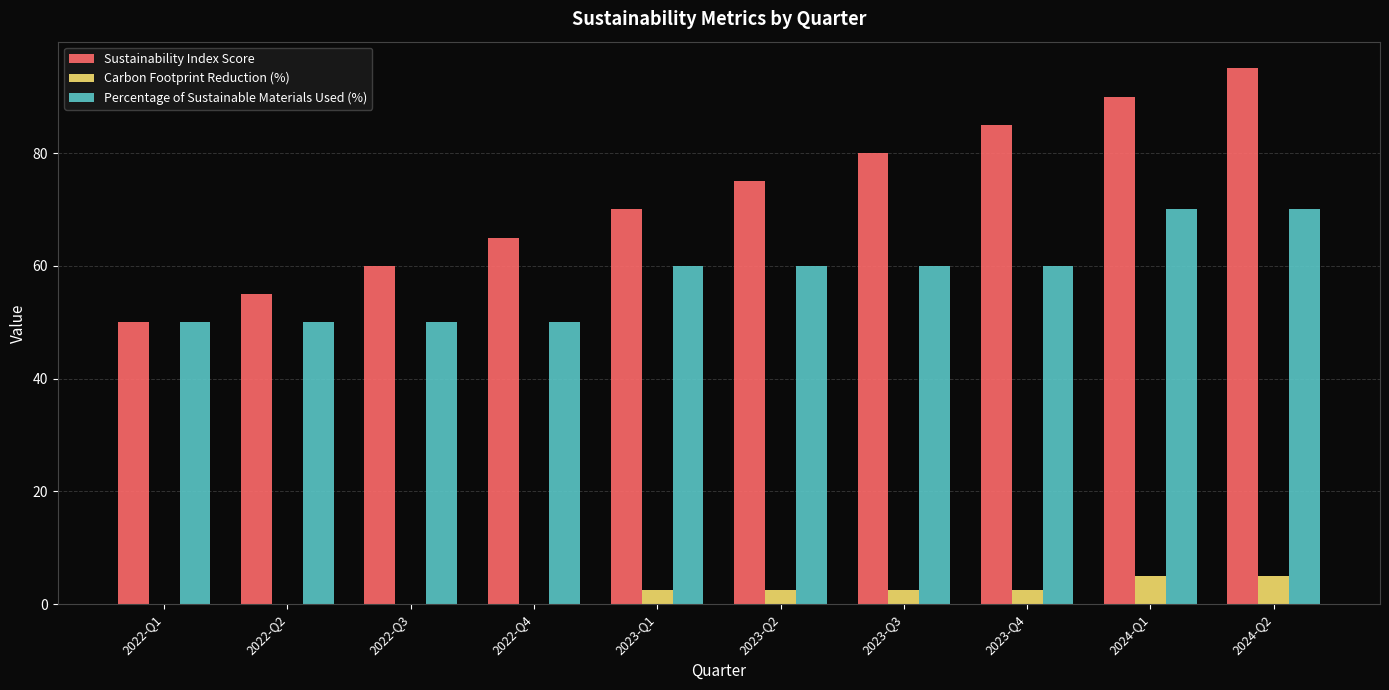

What is the sum of the Carbon Footprint Reduction (%) values at 2023-Q2 and 2022-Q4?

2.5